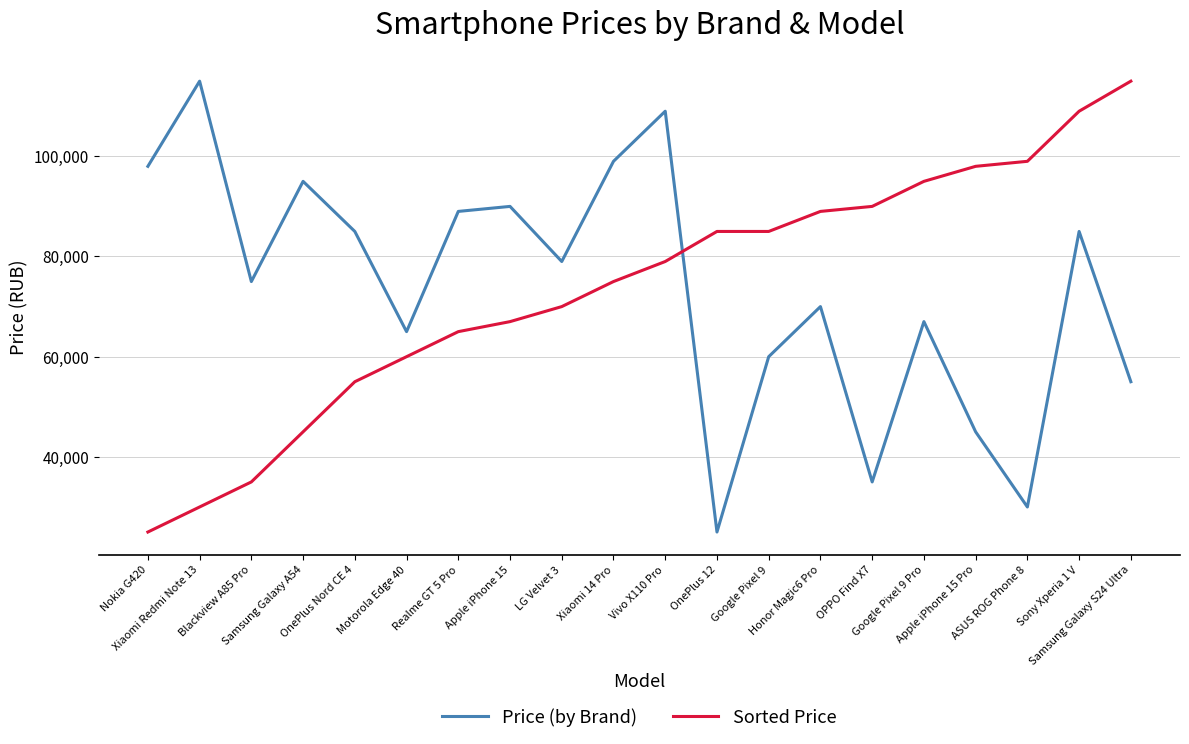

What is the minimum value shown in the chart?

25000